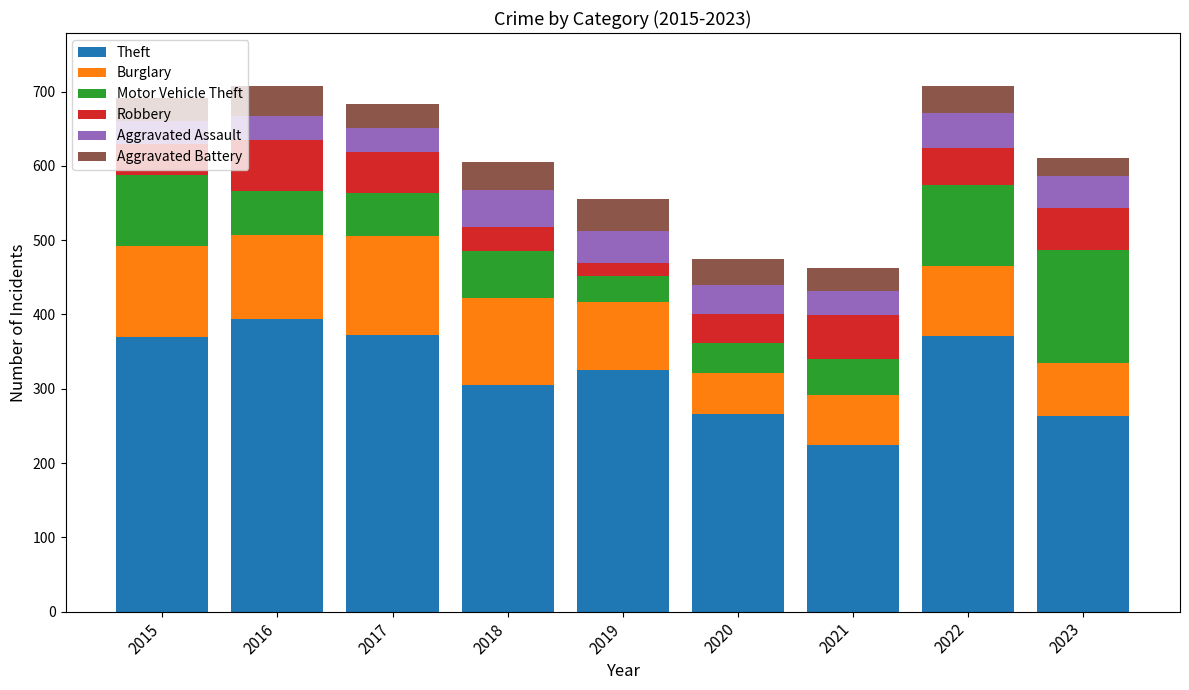

What is the difference between the maximum and minimum values in the Theft series?

170